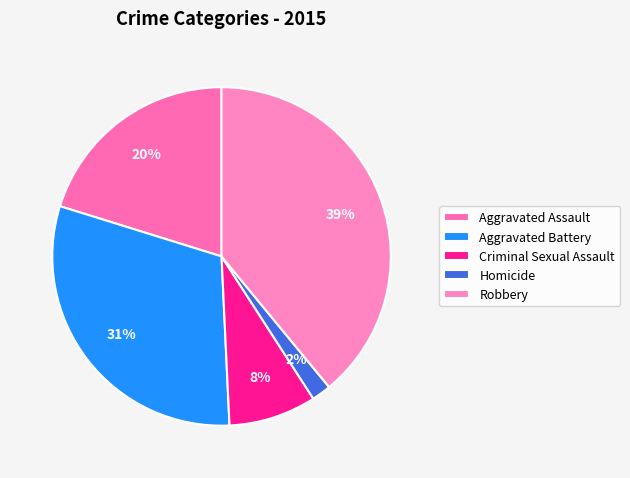

To the nearest percent, what is the difference between the Robbery and Aggravated Battery slice percentages?

8%